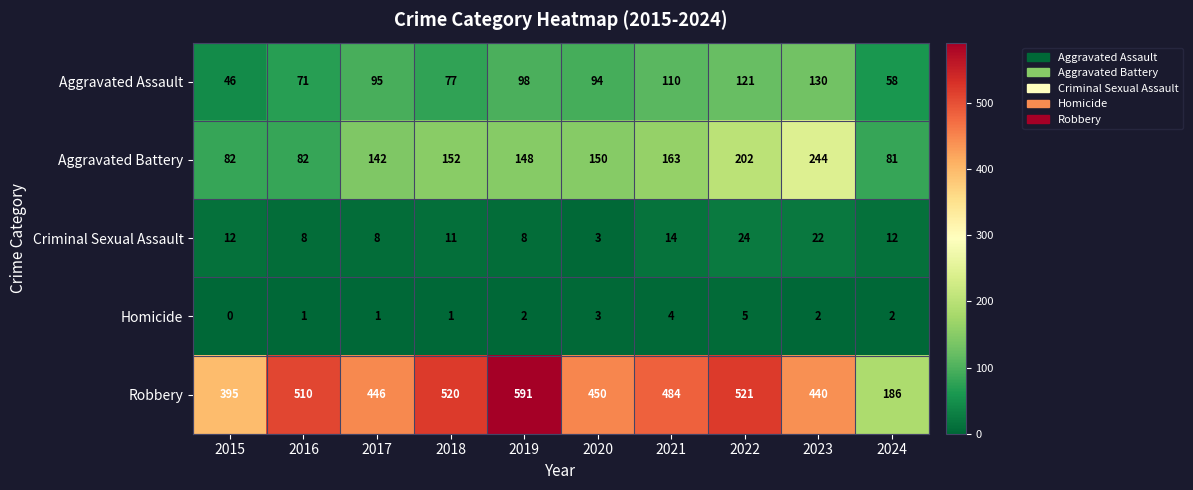

What is the difference between the second highest and minimum values in the Robbery series?

335